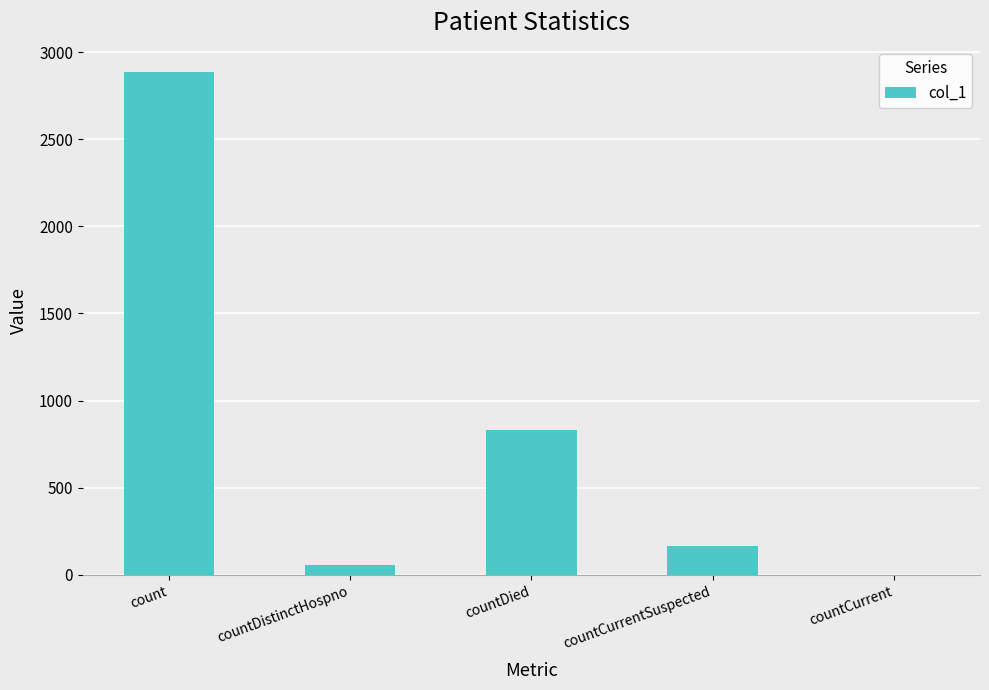

How many distinct data groups are displayed?

1